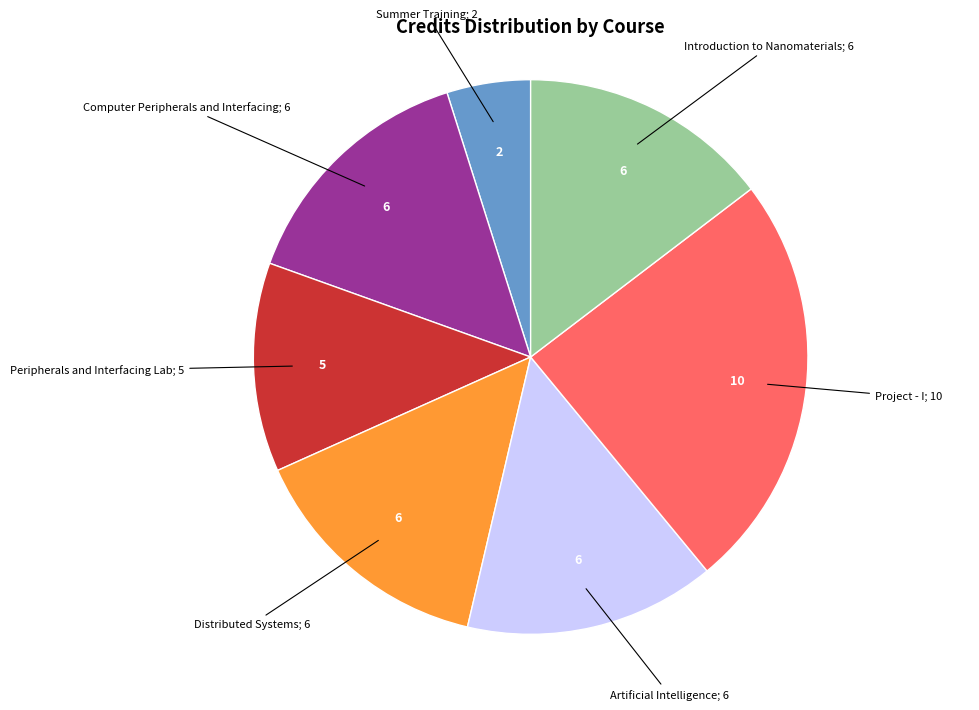

Does any single category account for the majority?

No